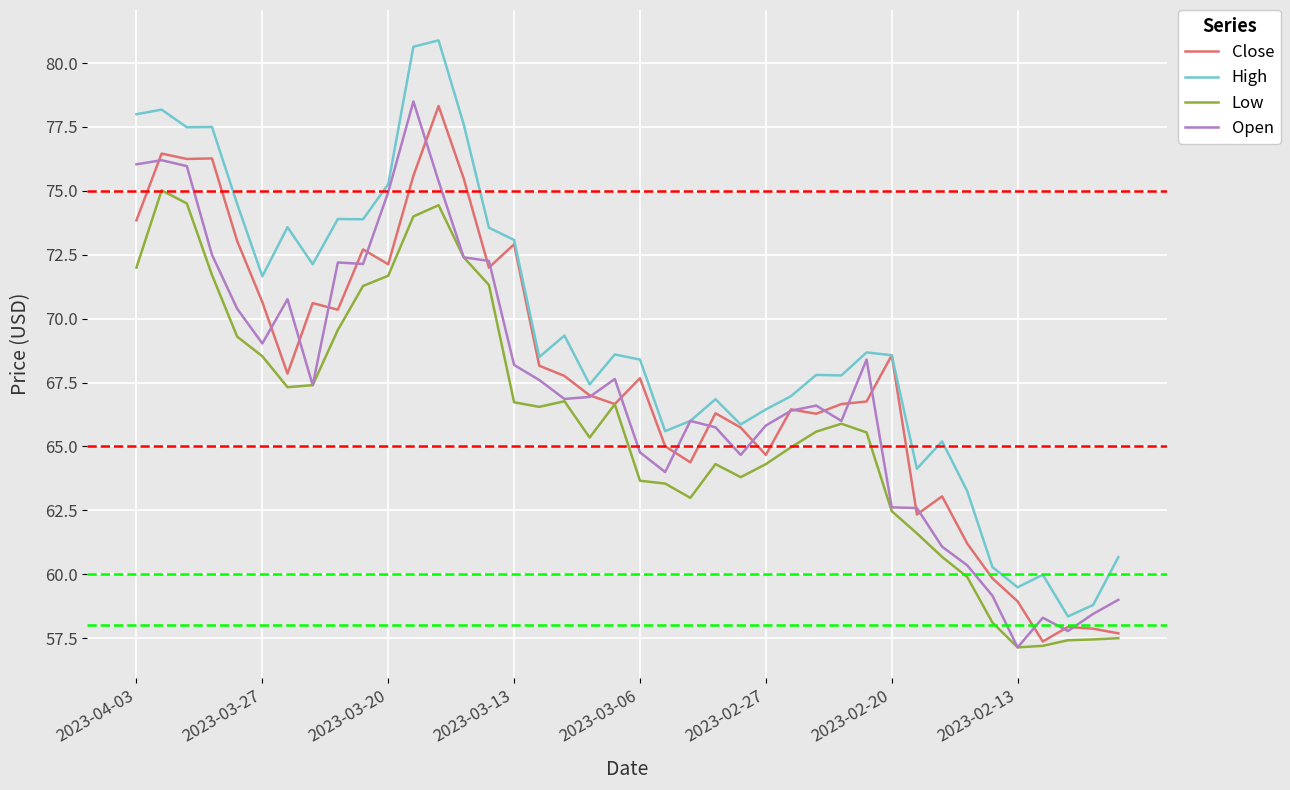

What is the lowest value of the Low series?

57.1